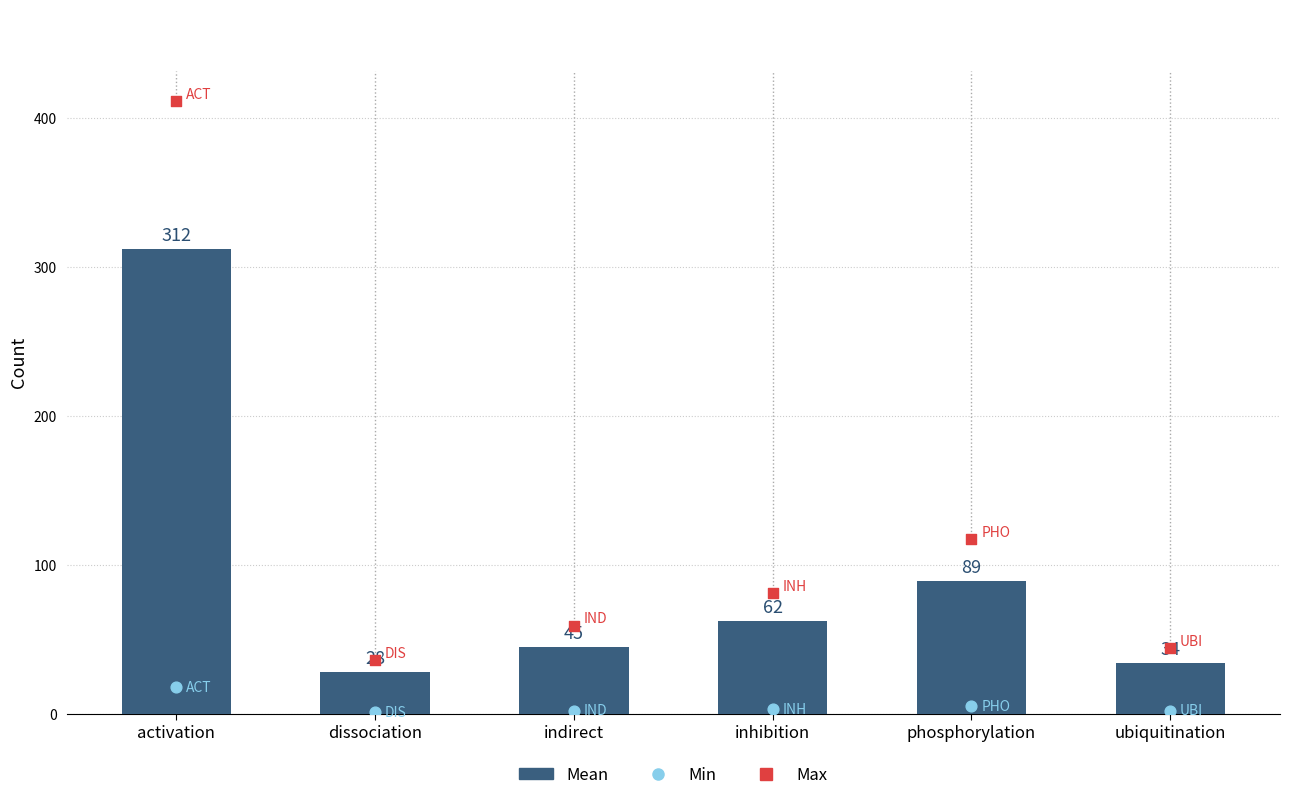

What is the change in value from dissociation to inhibition?

+34